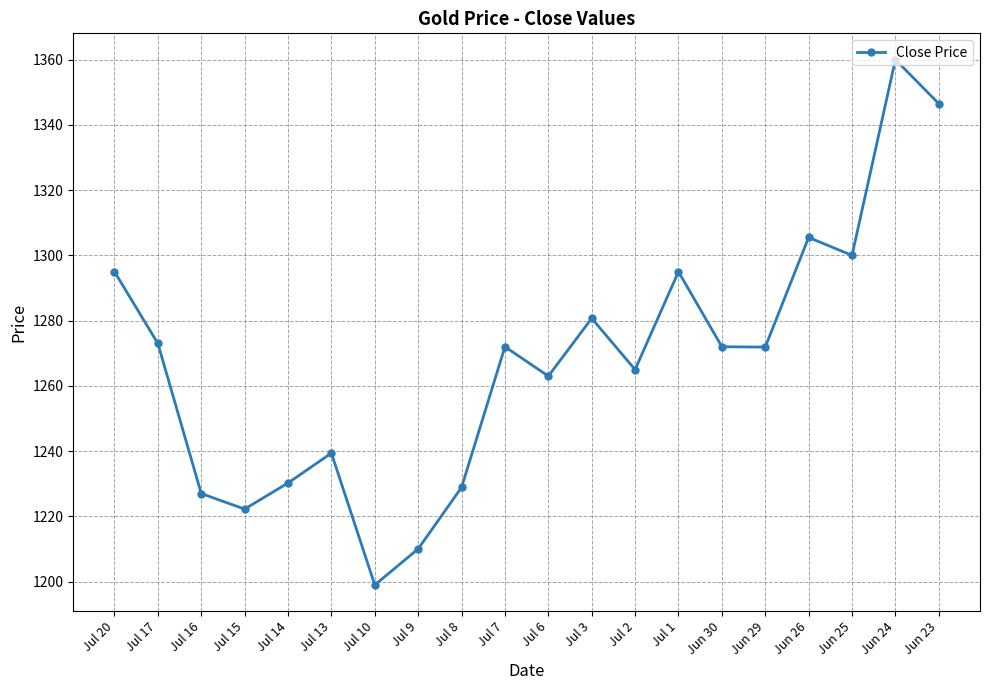

What is the label of the 12th point from the right?

Jul 8